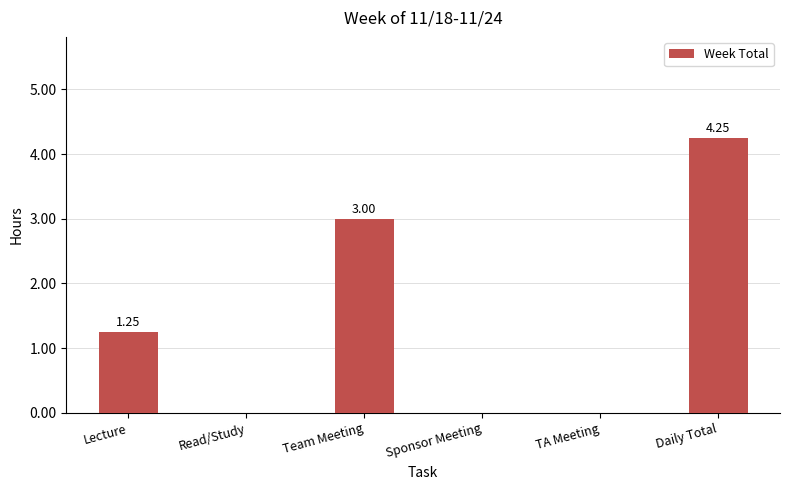

Does the chart contain stacked bars?

No